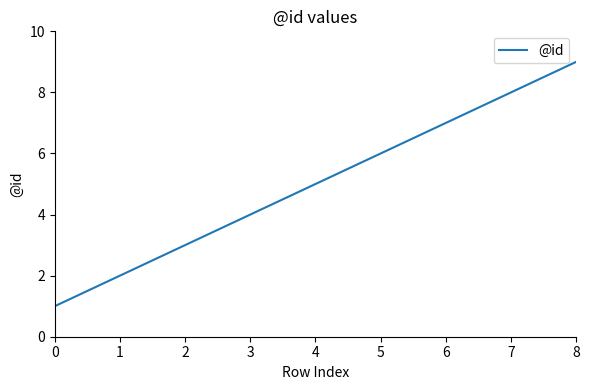

Which label corresponds to the largest value in the chart?

8